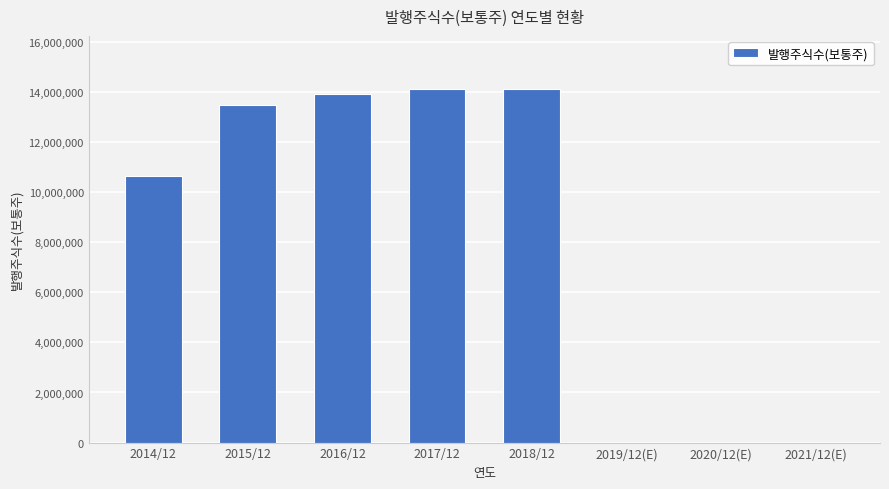

What is the ratio of the value at 2017/12 to the value at 2016/12?

1.0